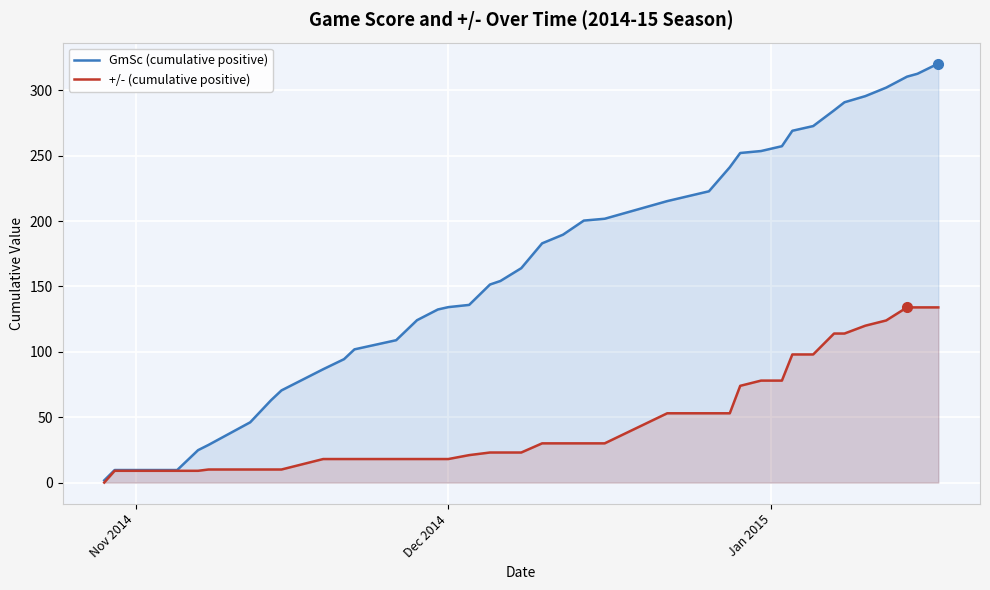

Rank the series by their average value, from lowest to highest.

+/- (cumulative positive), GmSc (cumulative positive)